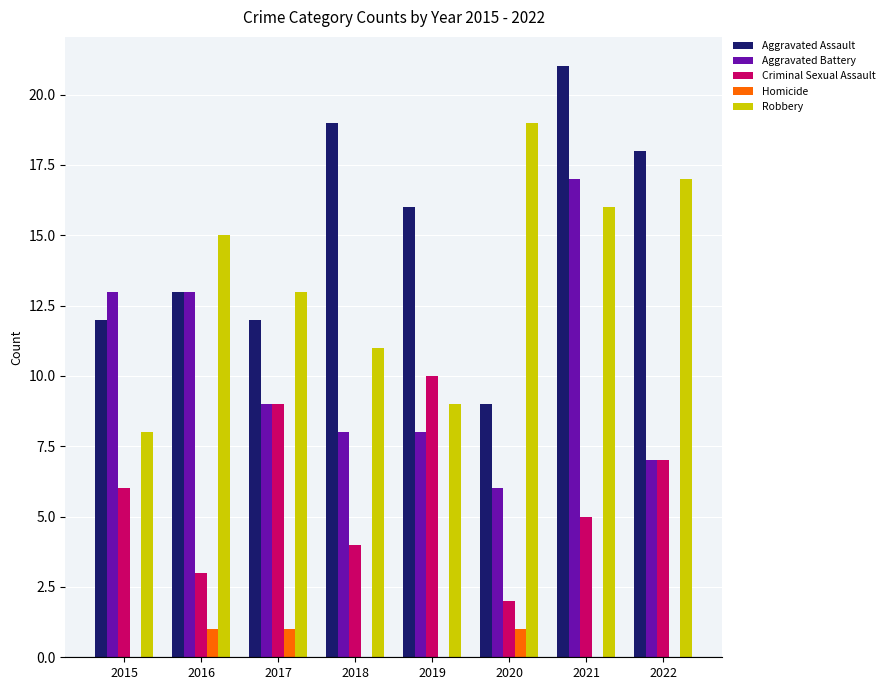

What is the sum of all Aggravated Assault values?

120